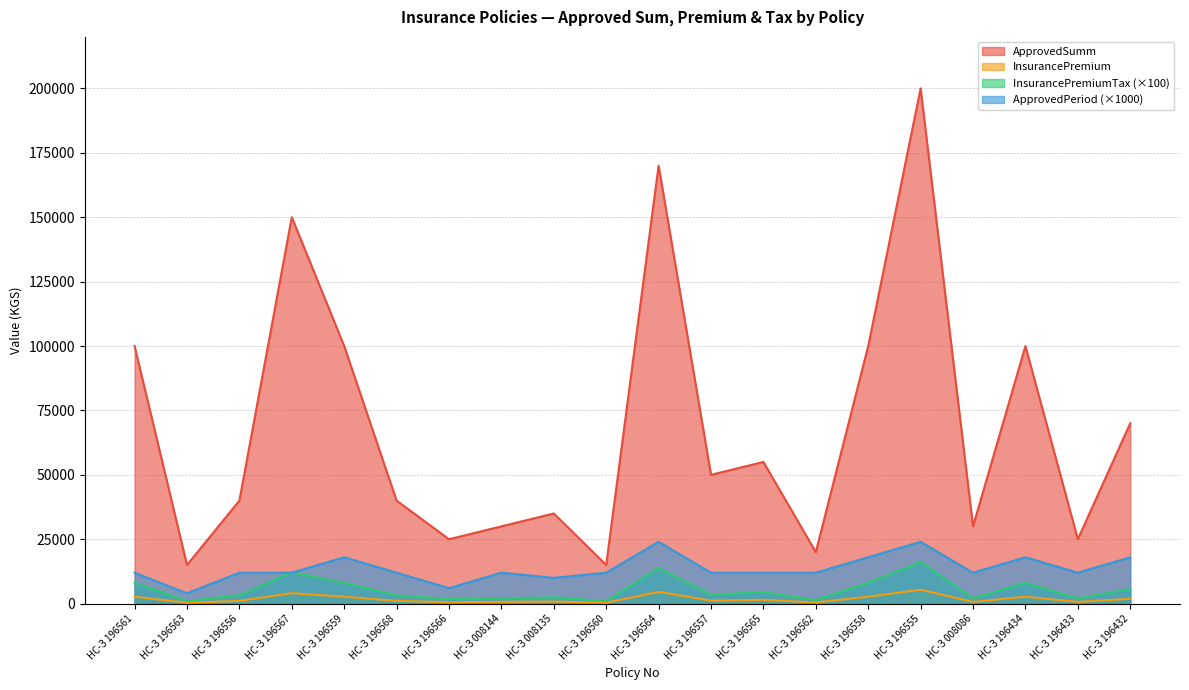

True or false: InsurancePremiumTax has a value of 1380.0 at НС-З 196562.

True